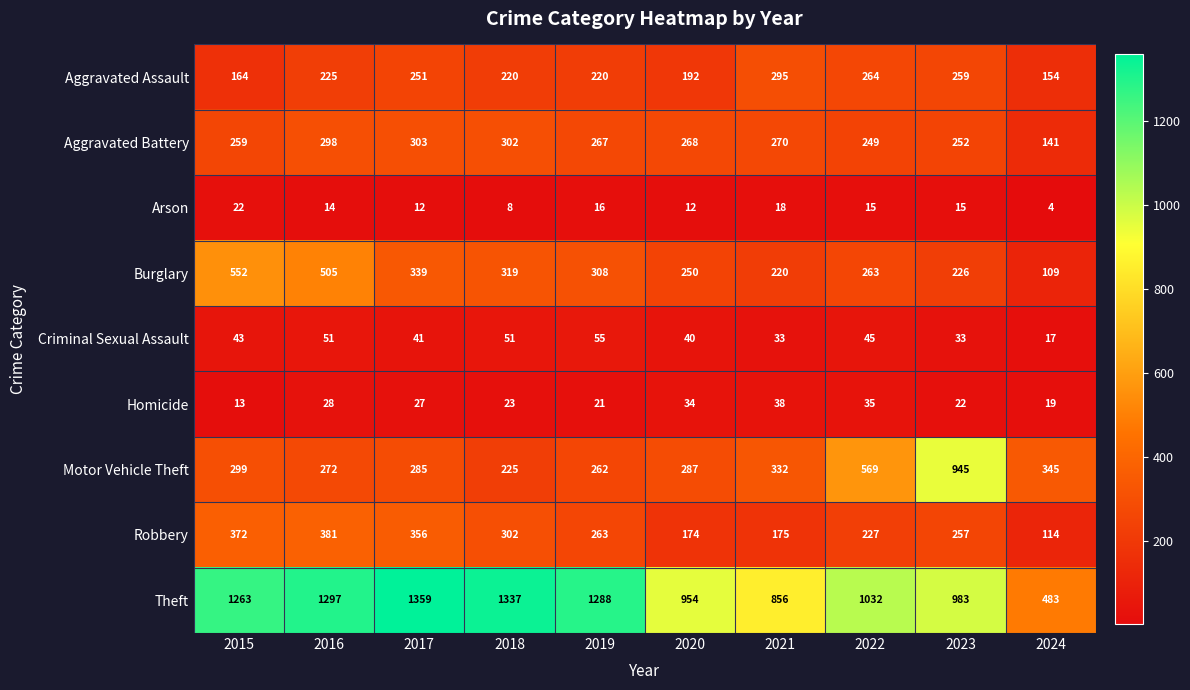

Rank the series by their maximum value, from lowest to highest.

Arson, Homicide, Criminal Sexual Assault, Aggravated Assault, Aggravated Battery, Robbery, Burglary, Motor Vehicle Theft, Theft